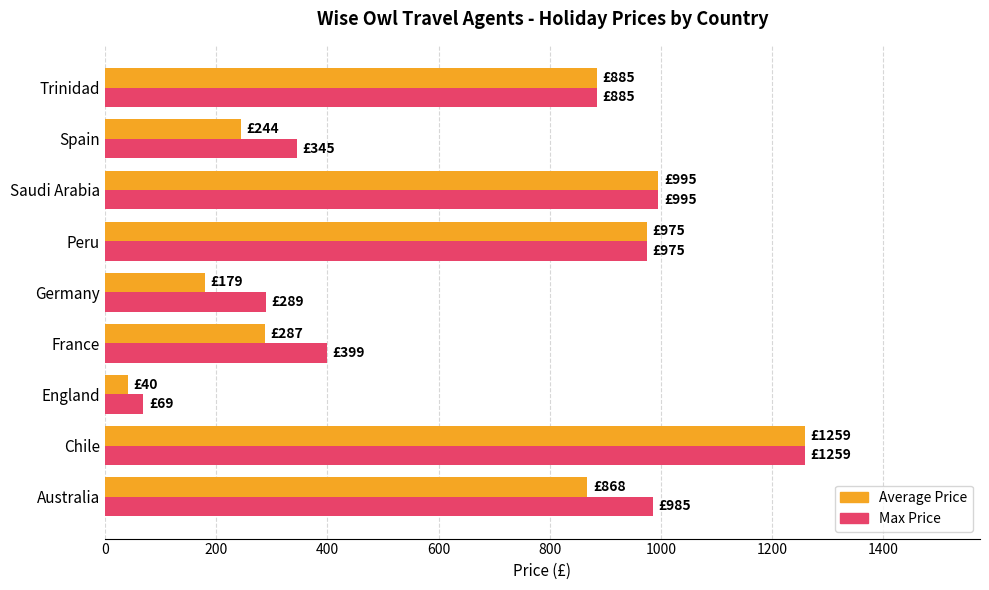

What is the maximum value shown in the chart?

1259.0